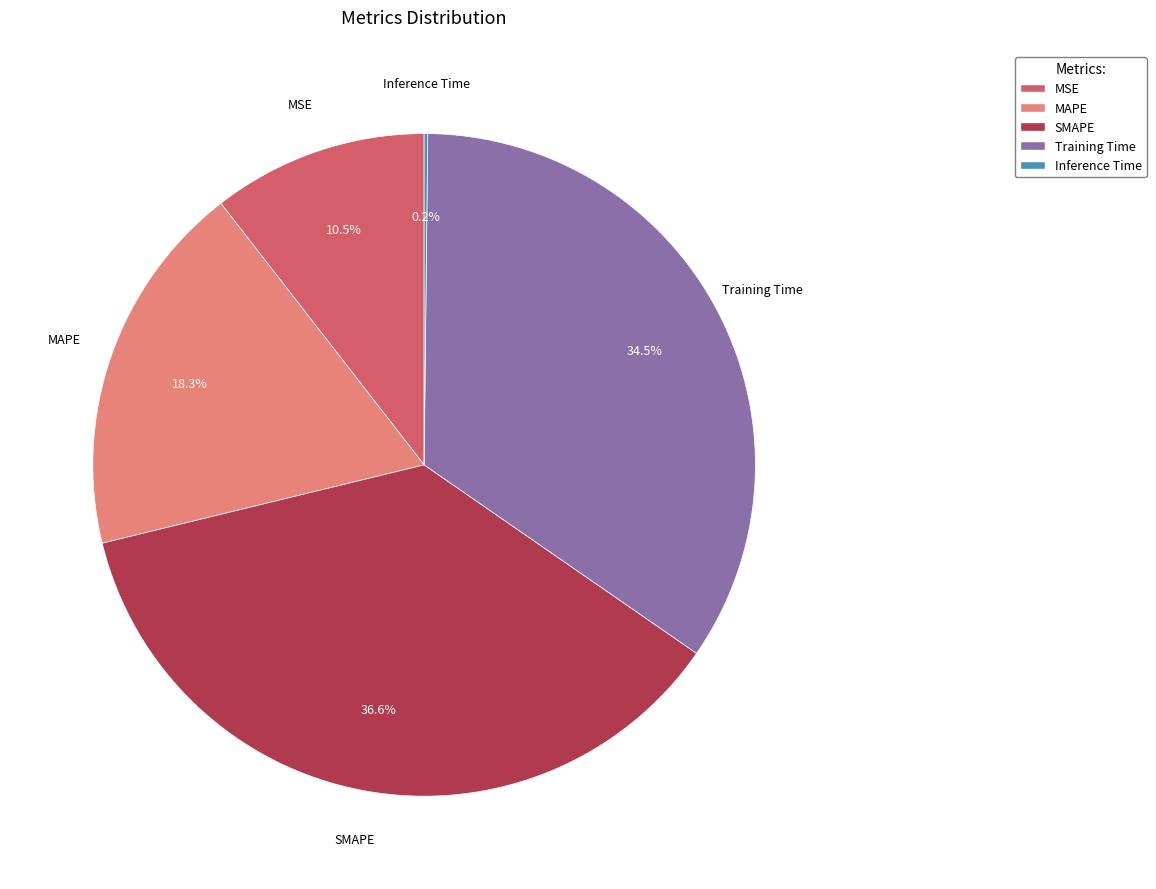

What percentage is NOT represented by SMAPE?

63.4%